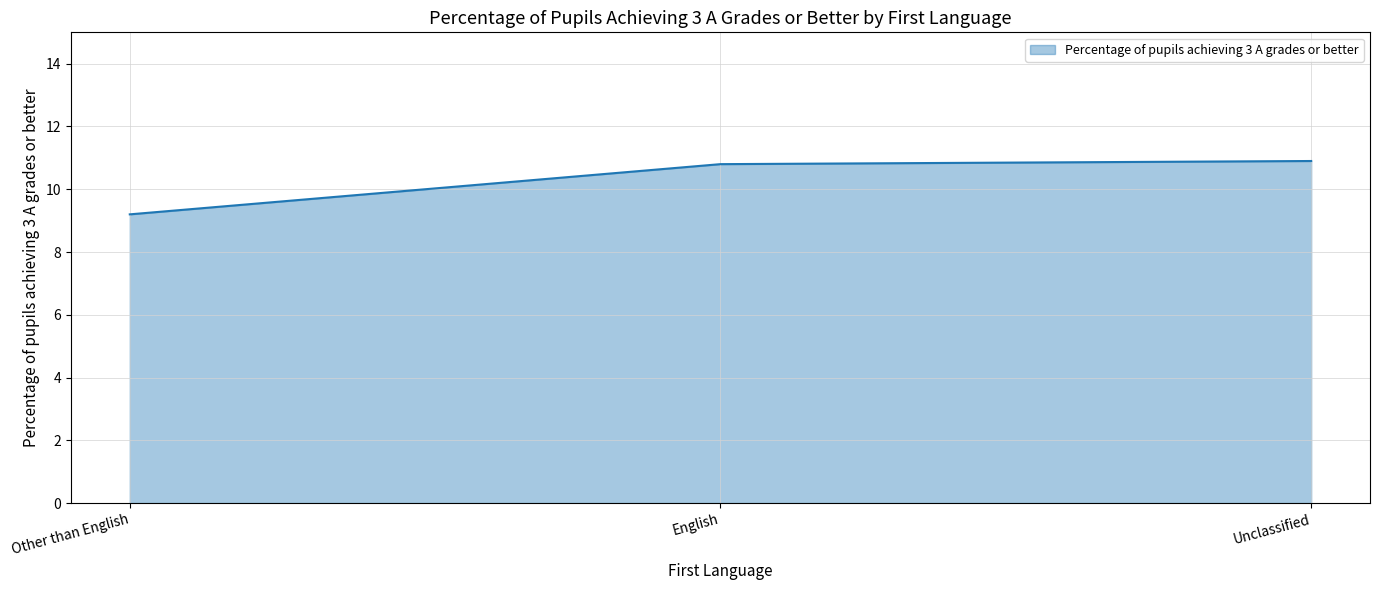

What is the greatest value displayed?

10.9